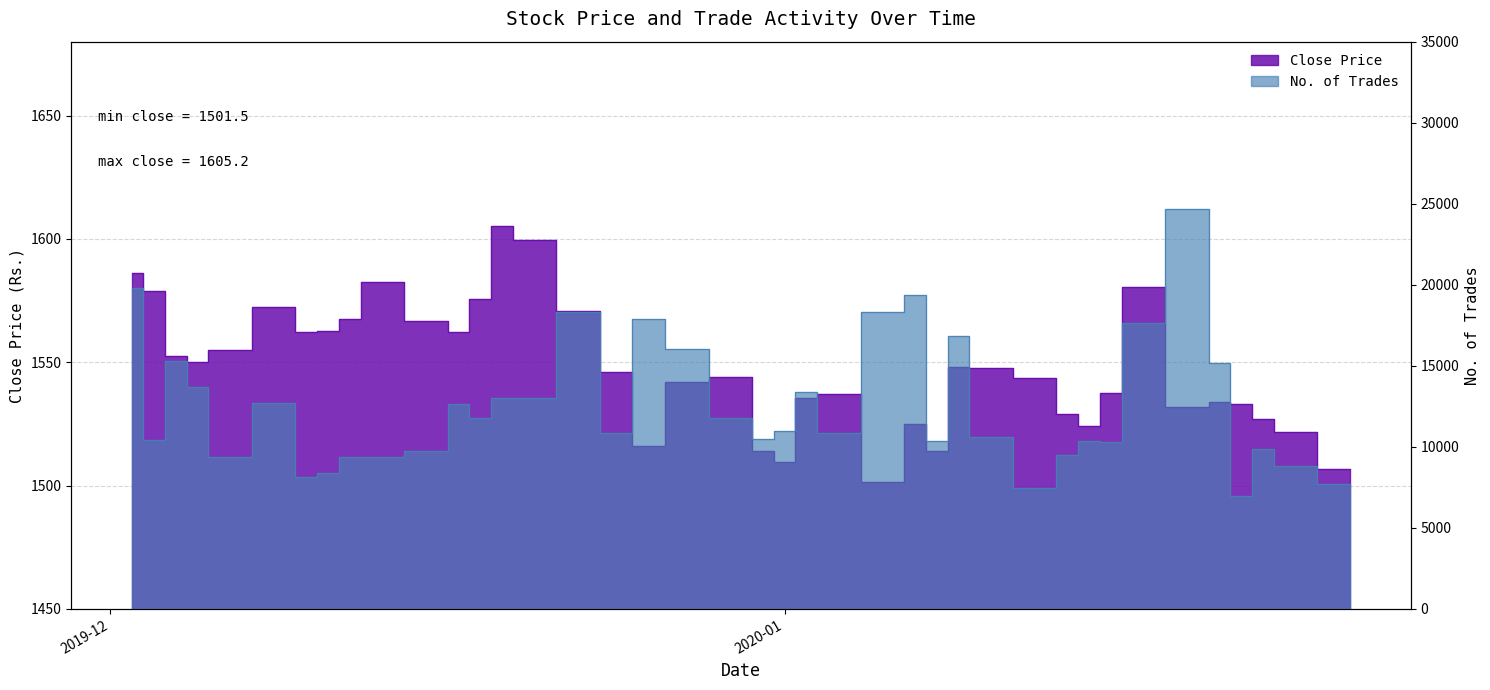

True or false: No. of Trades has more than 2 points higher than both neighbors.

True